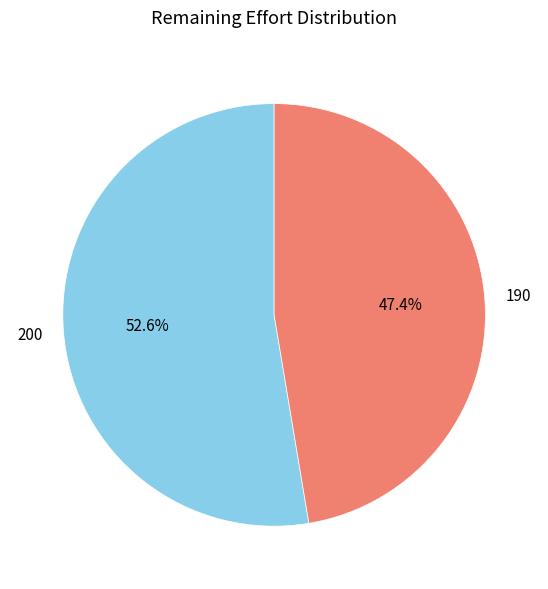

To the nearest percent, what is the average slice percentage?

50%